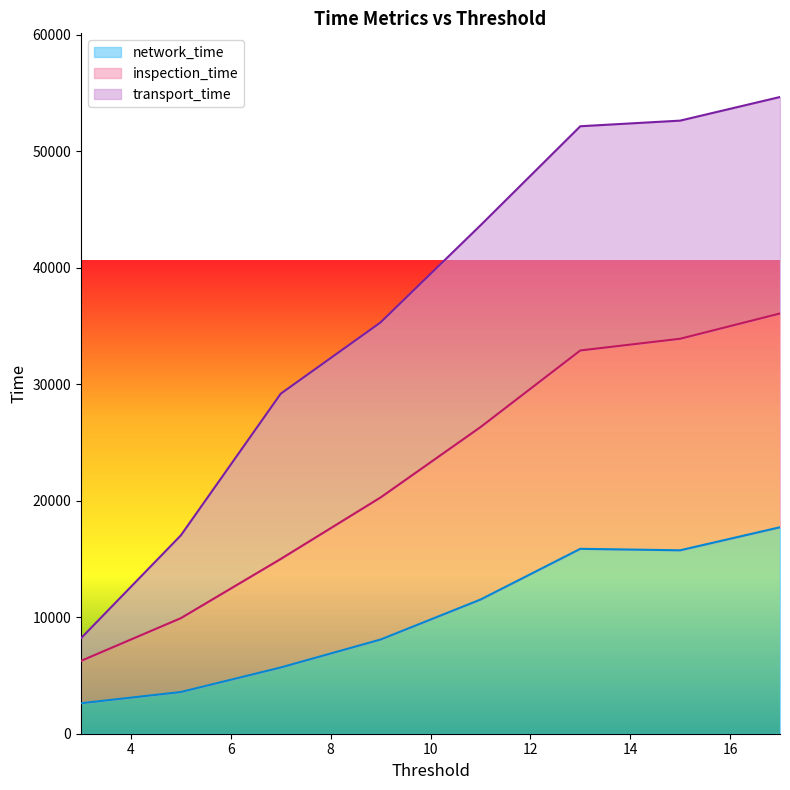

The network_time series shows 26624.6 at 13. True or false?

False